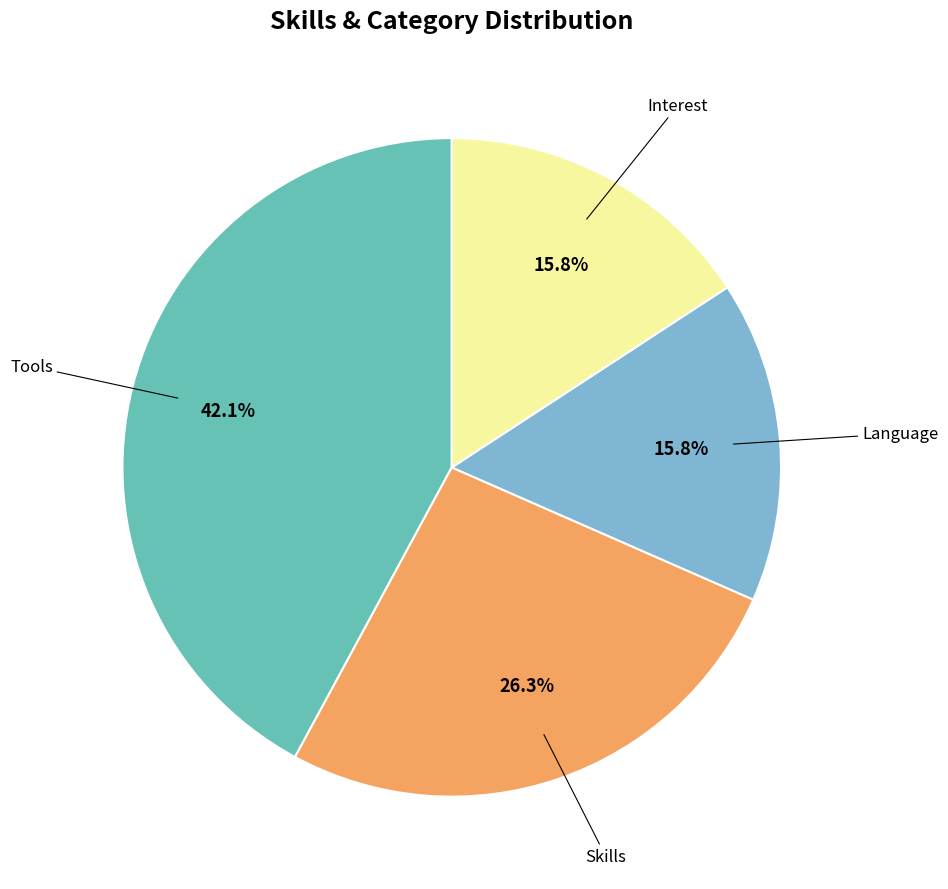

Does Skills represent more than half of the total?

No